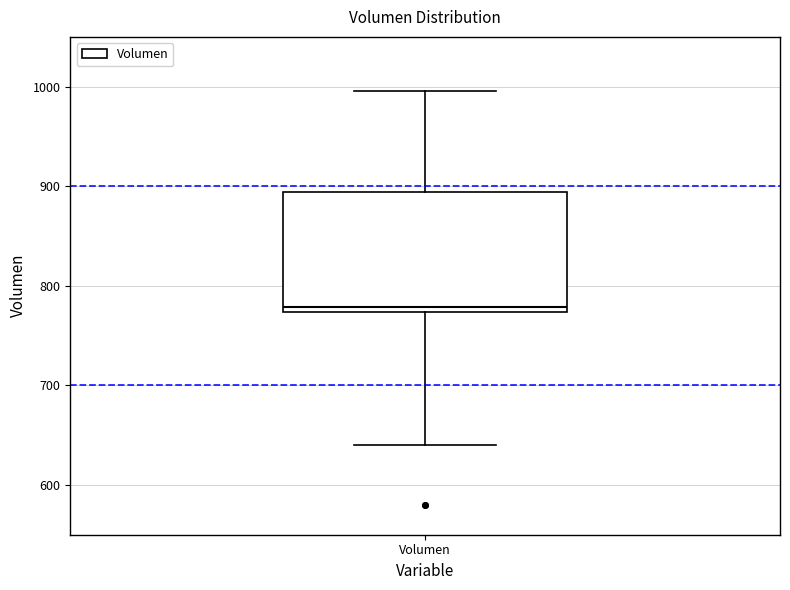

Read this box plot against the y-axis: the position of the median line, the range covered by the box, and the ends of both whiskers. The values are not printed on the chart, so give them approximately, as read against the axis.

median 780, box 770 to 890, whiskers 640 to 1000